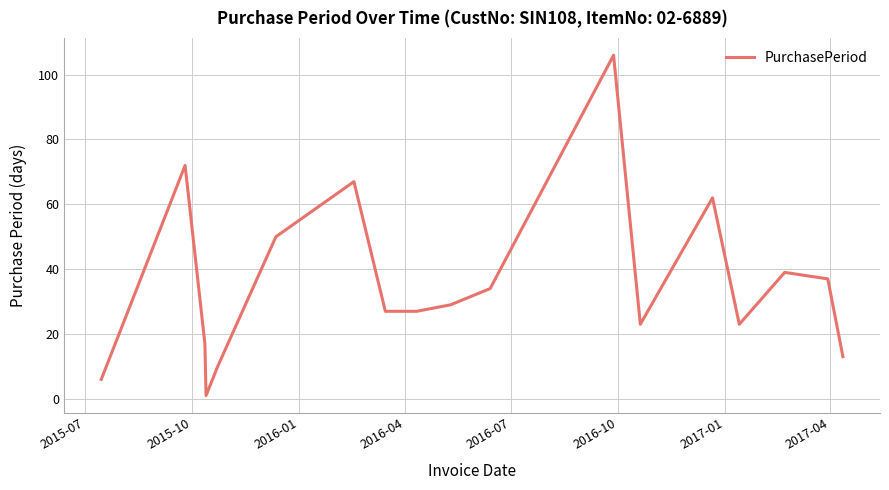

How many interior local peaks (higher than both neighbors) does the data have?

5